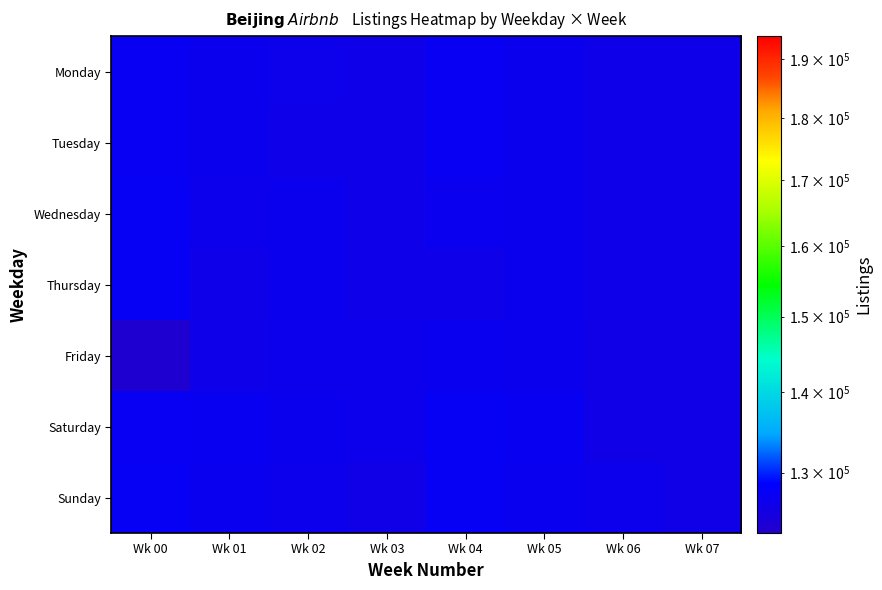

At which category is the sum across all series the highest?

Wk 04